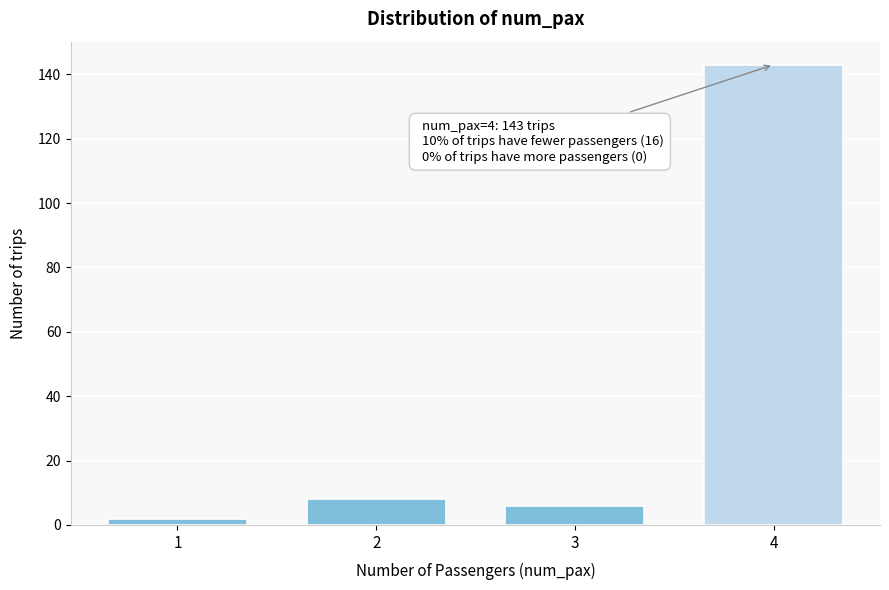

Reading left to right, list all the values displayed in this chart.

2	8	6	143